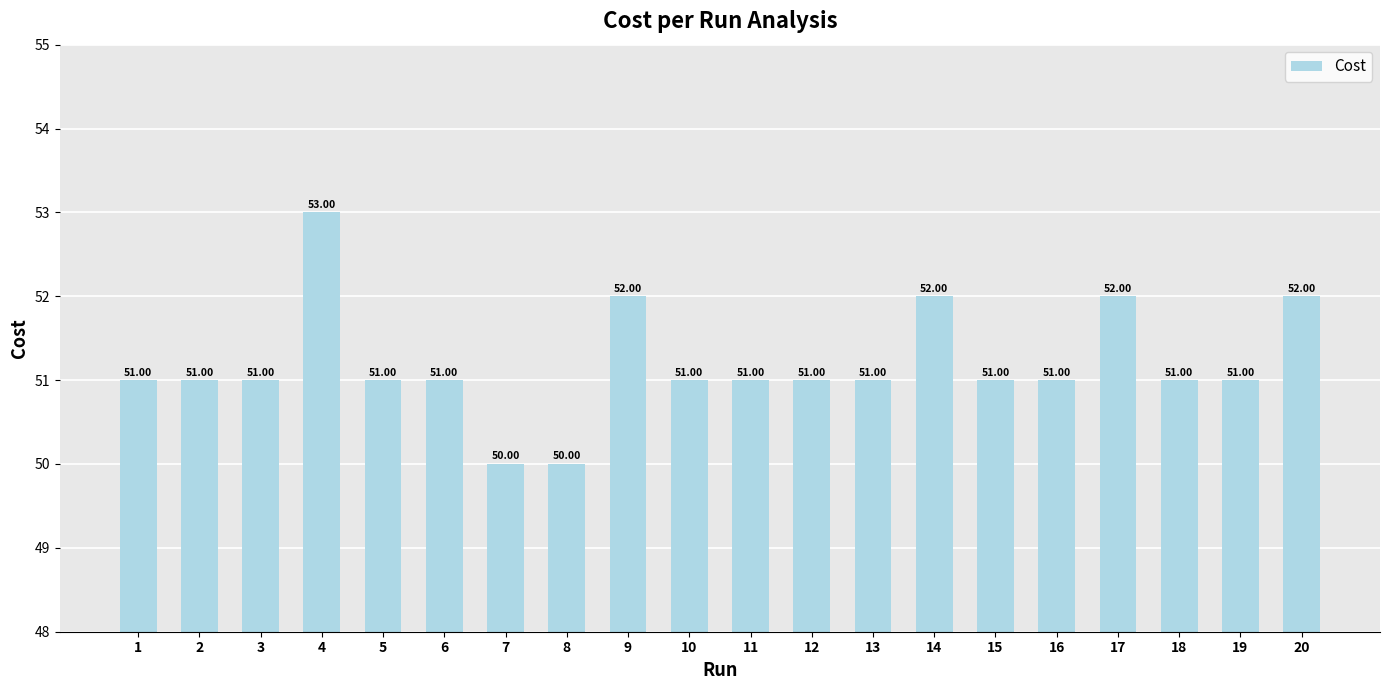

Reading right to left, extract all data points from this chart.

20=52.0	19=51.0	18=51.0	17=52.0	16=51.0	15=51.0	14=52.0	13=51.0	12=51.0	11=51.0	10=51.0	9=52.0	8=50.0	7=50.0	6=51.0	5=51.0	4=53.0	3=51.0	2=51.0	1=51.0